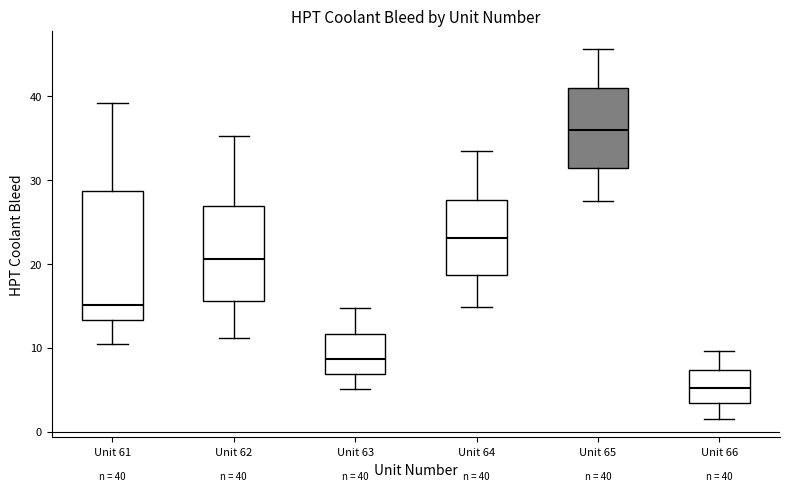

Which box is the tallest, from its lower edge to its upper edge?

Unit 61